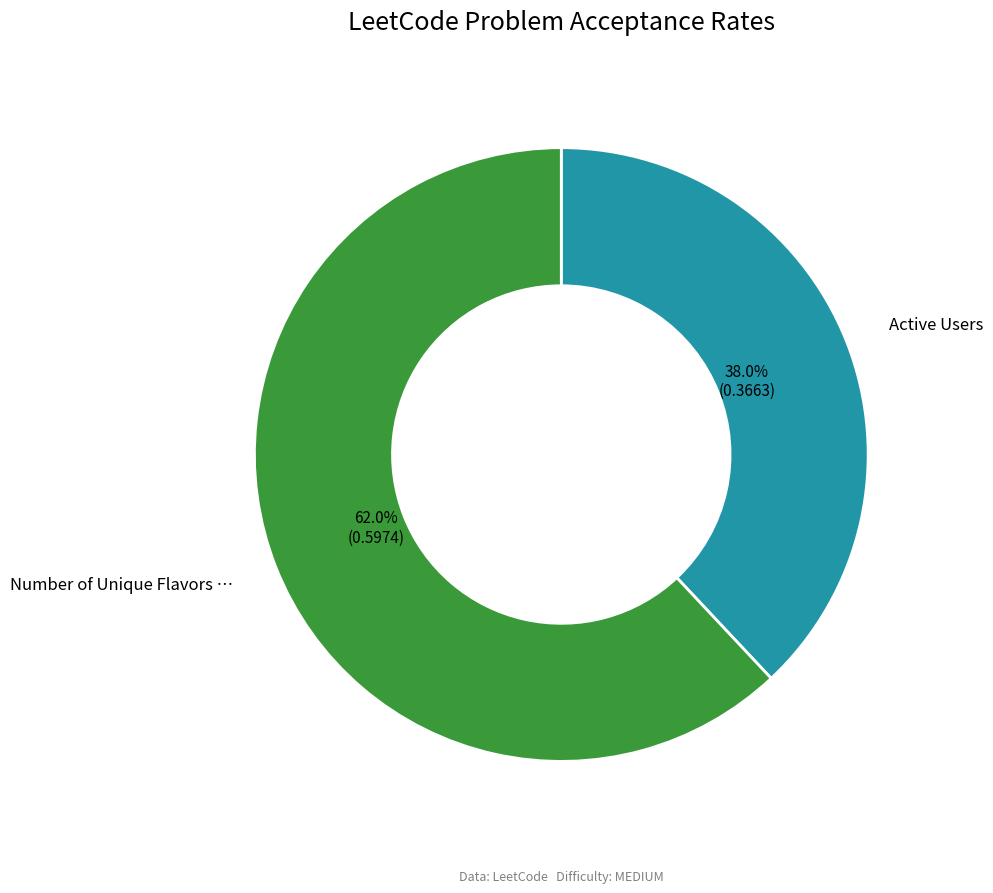

Does any single category account for the majority?

Yes